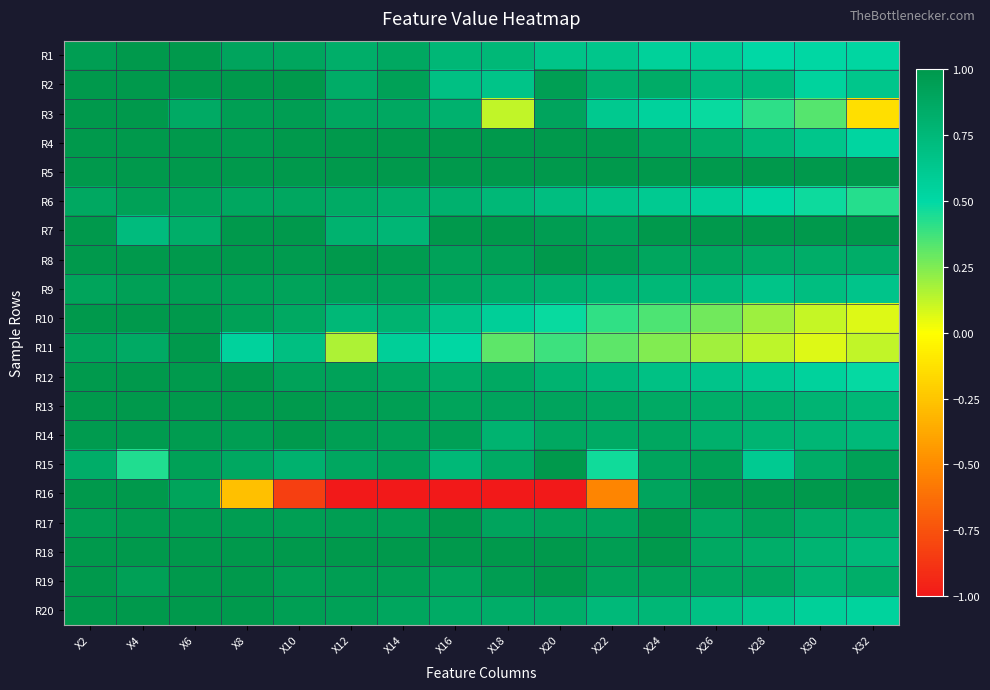

Rank the series at X6 from lowest to highest value.

R7, R3, R16, R6, R15, R9, R17, R14, R12, R13, R19, R1, R2, R4, R5, R8, R10, R11, R18, R20